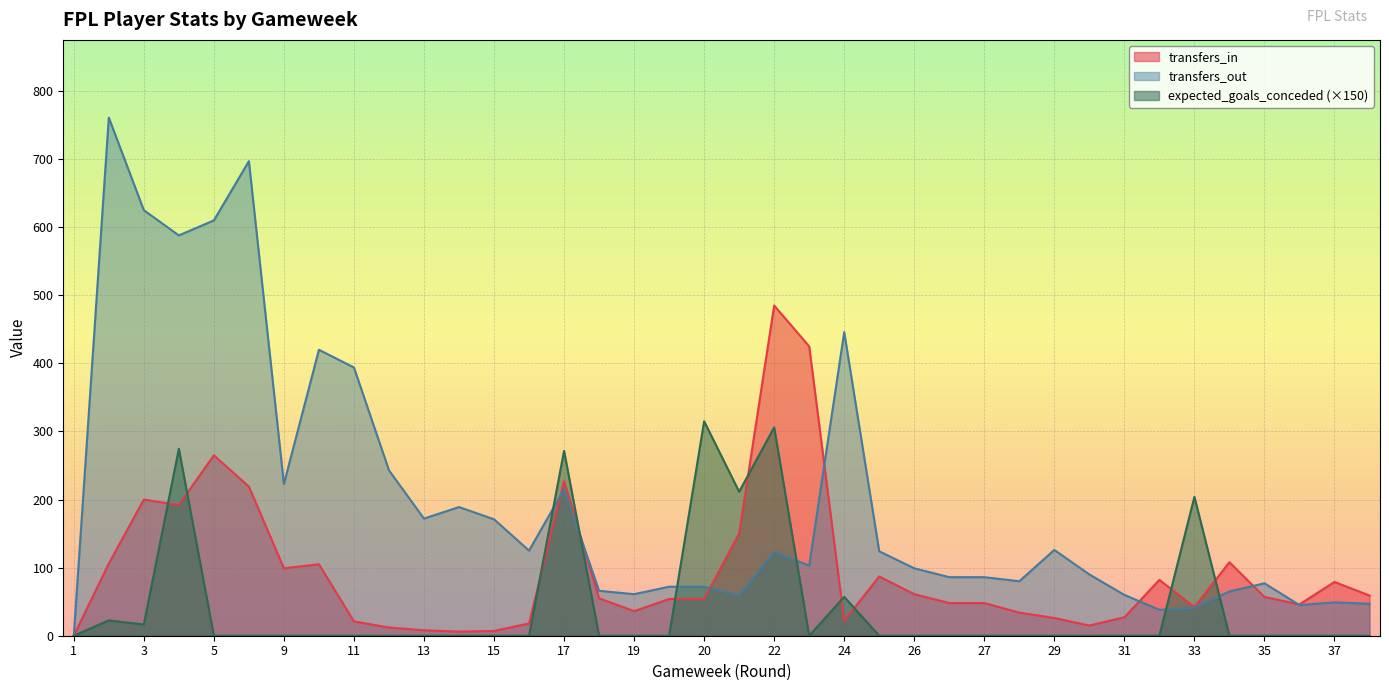

True or false: transfers_out has a value of 32.7 at 31.

False